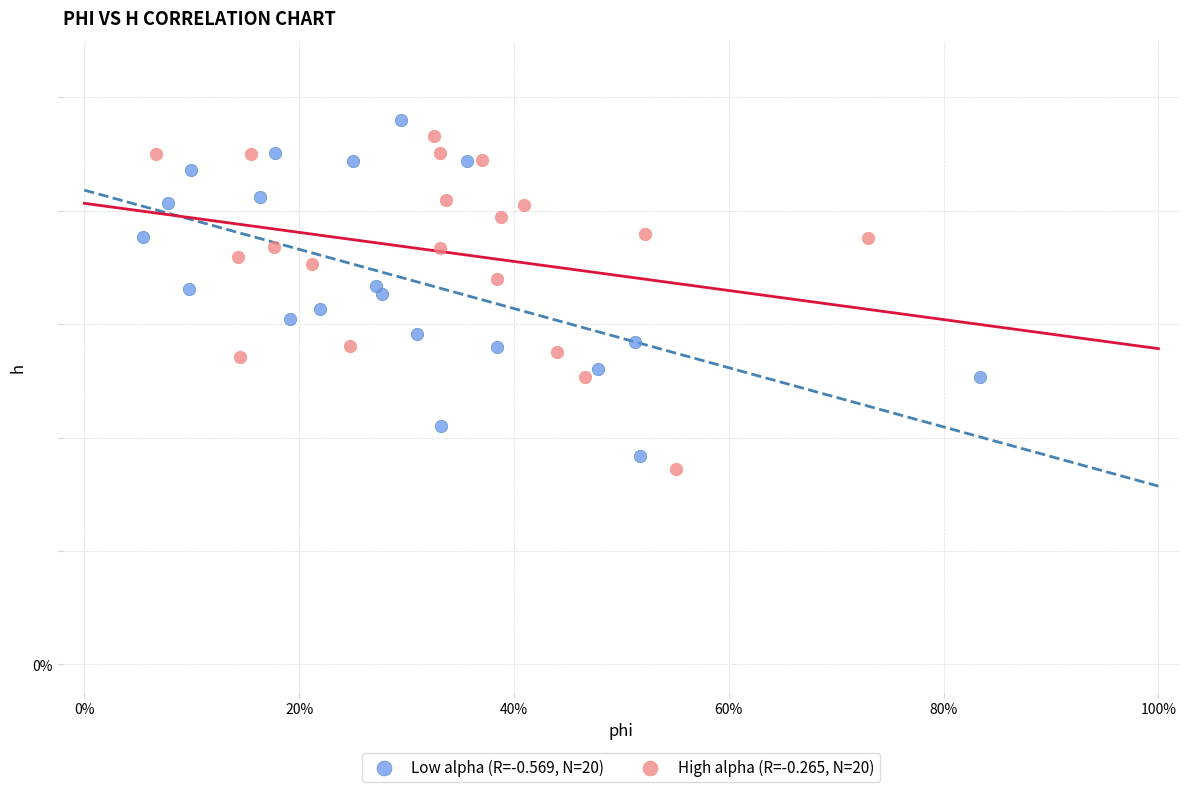

Which series contains the lowest Y value?

High alpha (R=-0.265, N=20)